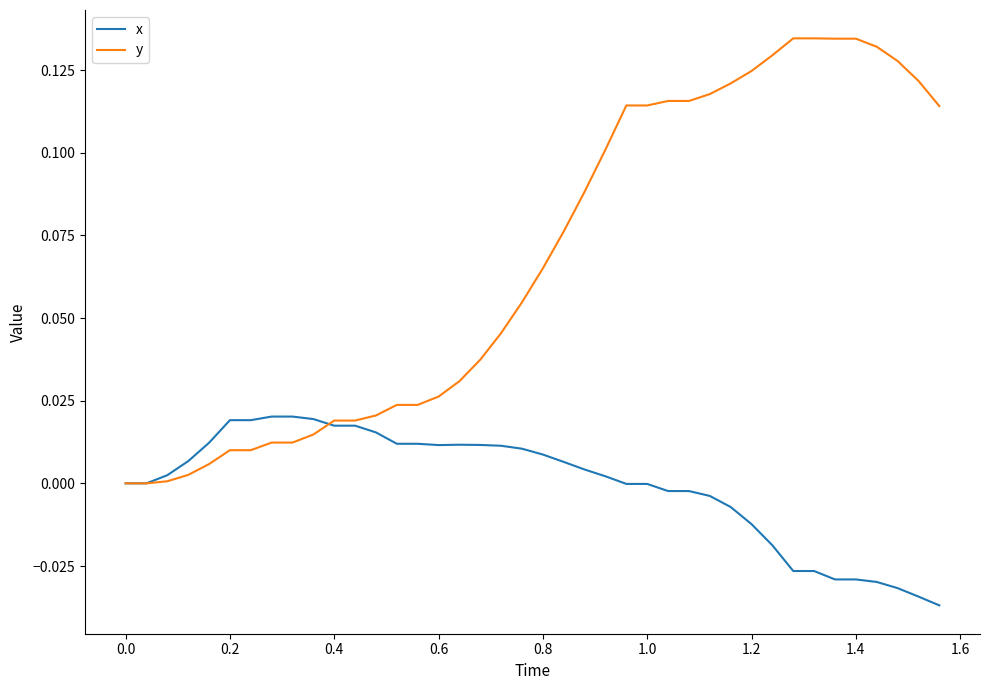

Which series ends up on top after the final intersection of x and y?

y